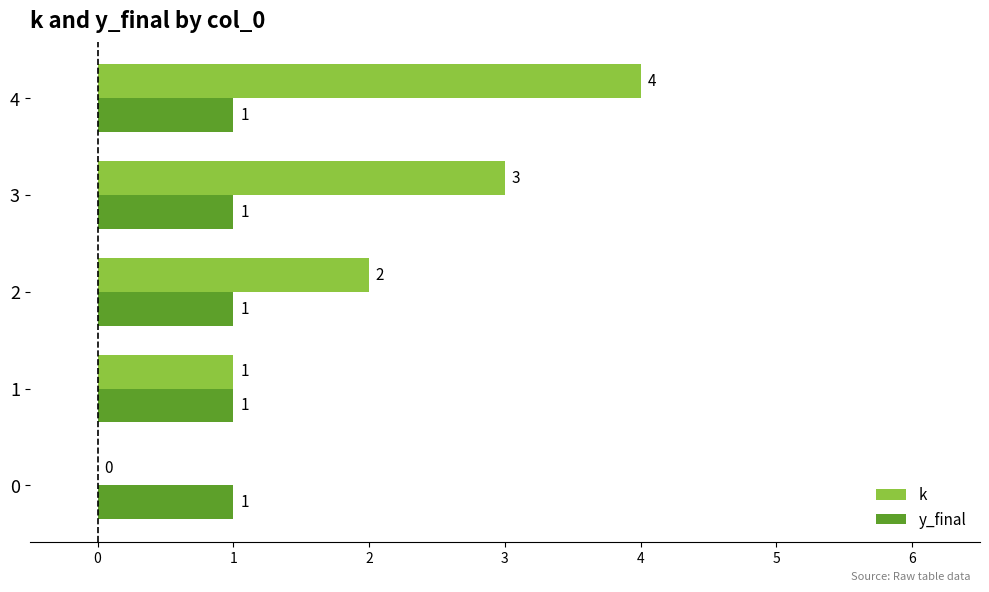

Is it true that y_final equals 2 at 2?

False